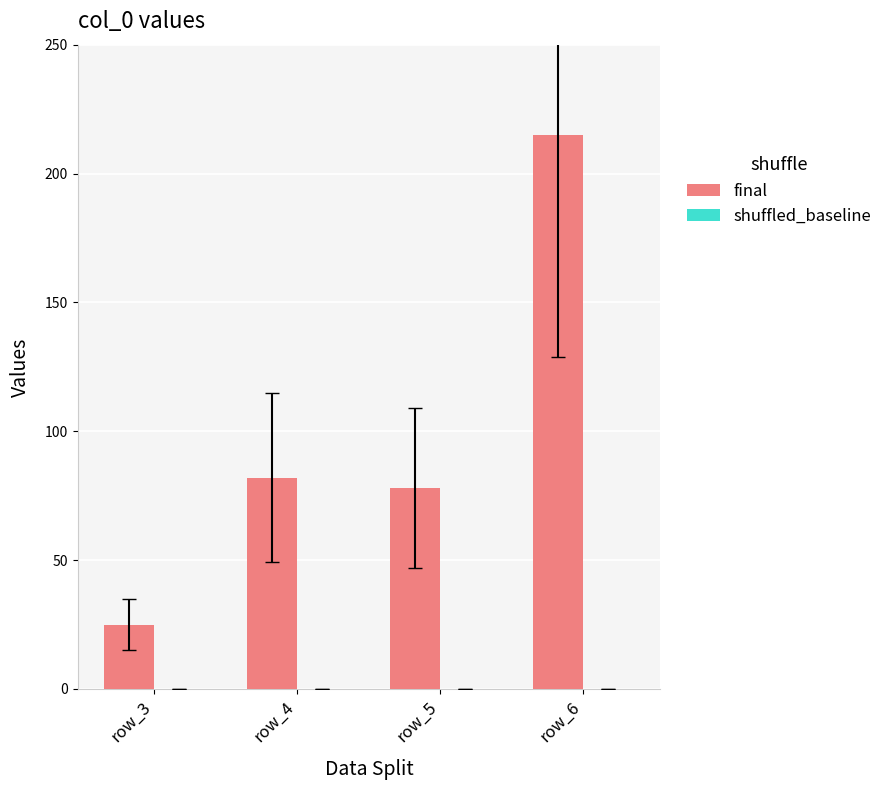

Does the chart contain any negative values?

No